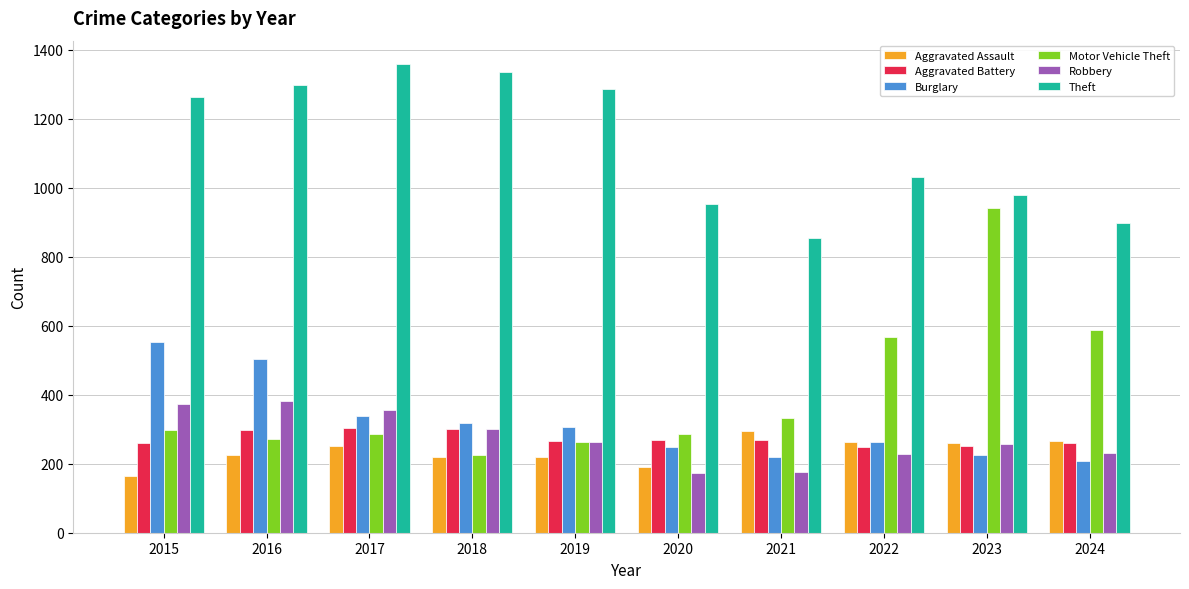

The Burglary series shows 319 at 2018. True or false?

True